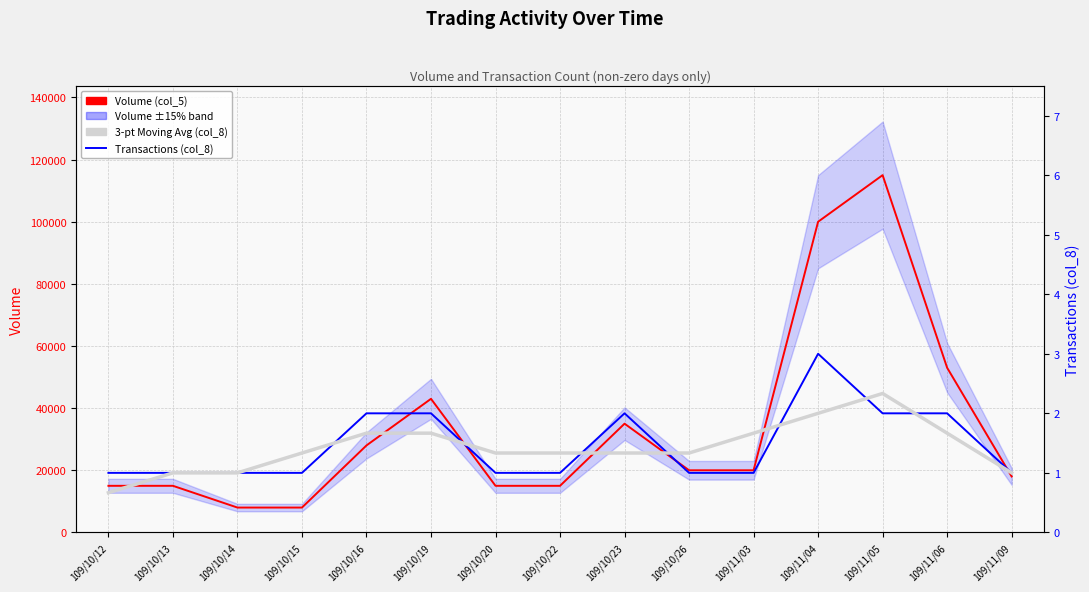

Between 109/11/03 and 109/11/04, which series saw the biggest shift?

Volume (col_5)